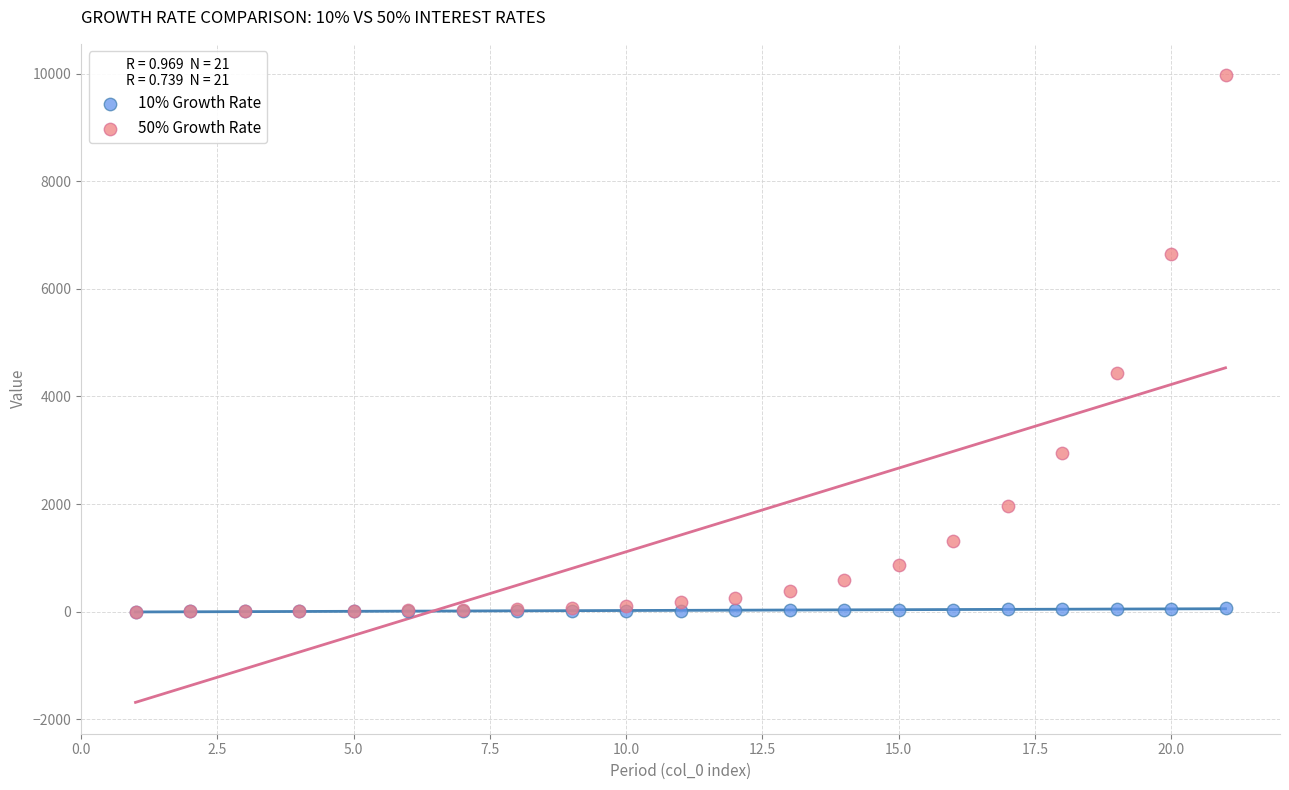

Which series contains the highest Y value?

50% Growth Rate